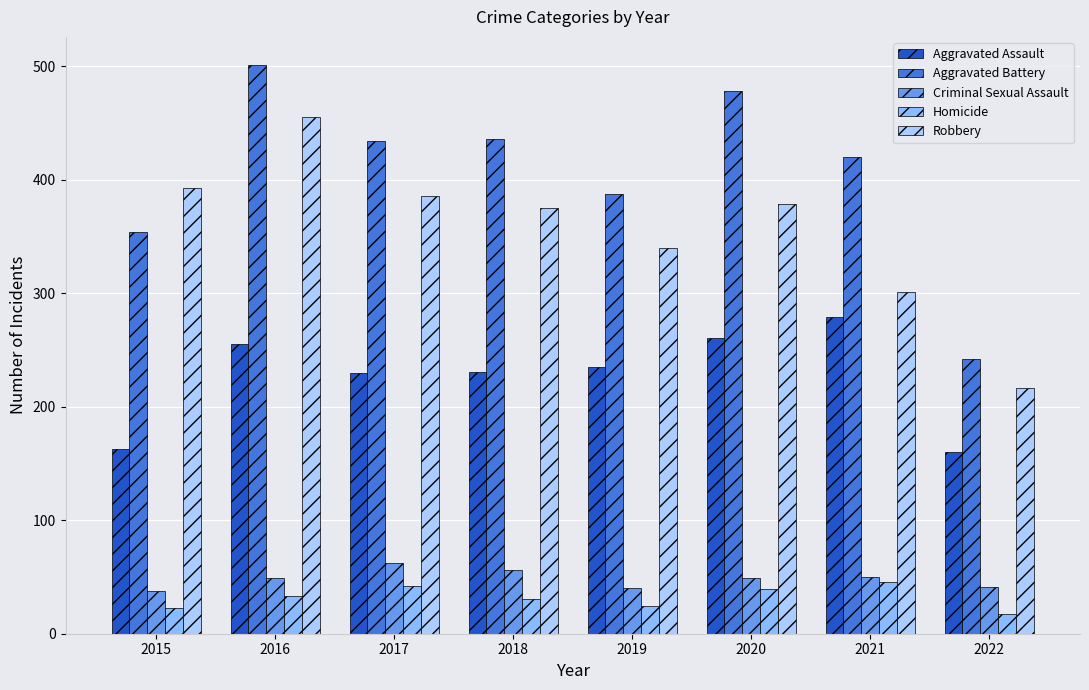

True or false: Aggravated Assault has a value of 81 at 2016.

False